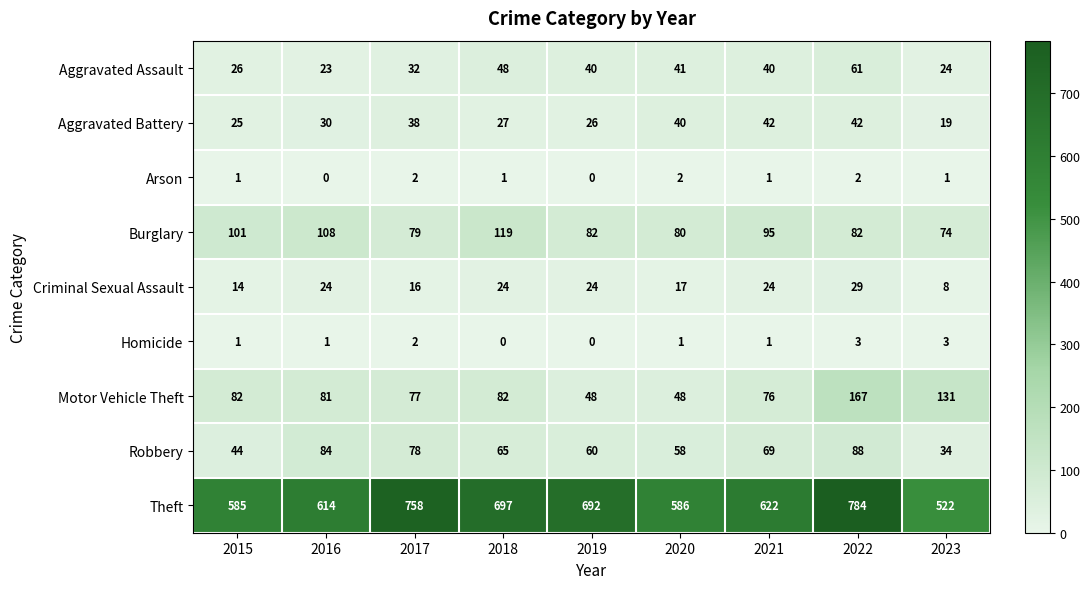

What is the difference between the maximum and minimum values in the Homicide series?

3